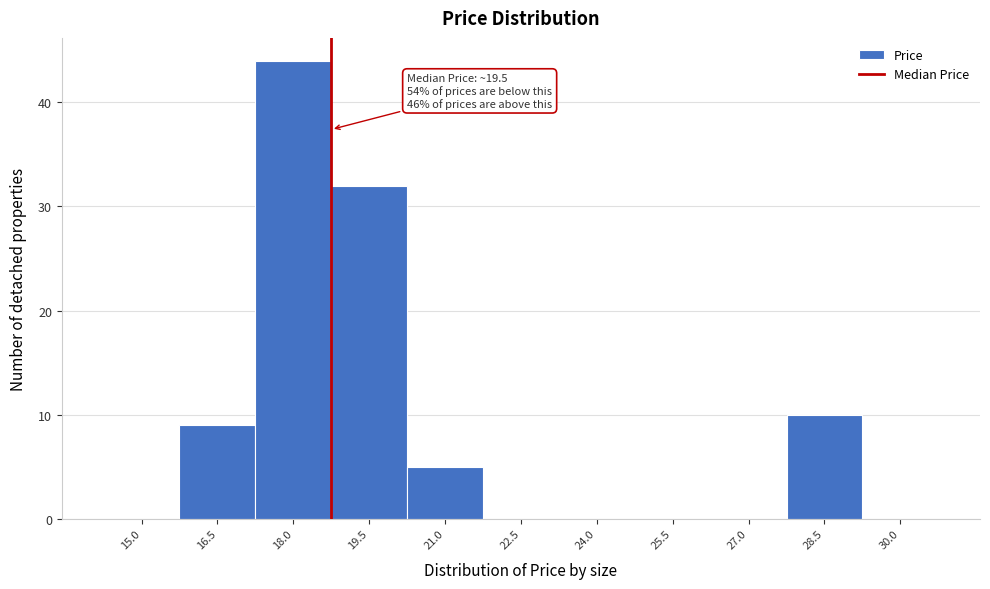

Reading left to right, extract all data points from this chart.

15.0=0	16.5=9	18.0=44	19.5=32	21.0=5	22.5=0	24.0=0	25.5=0	27.0=0	28.5=10	30.0=0